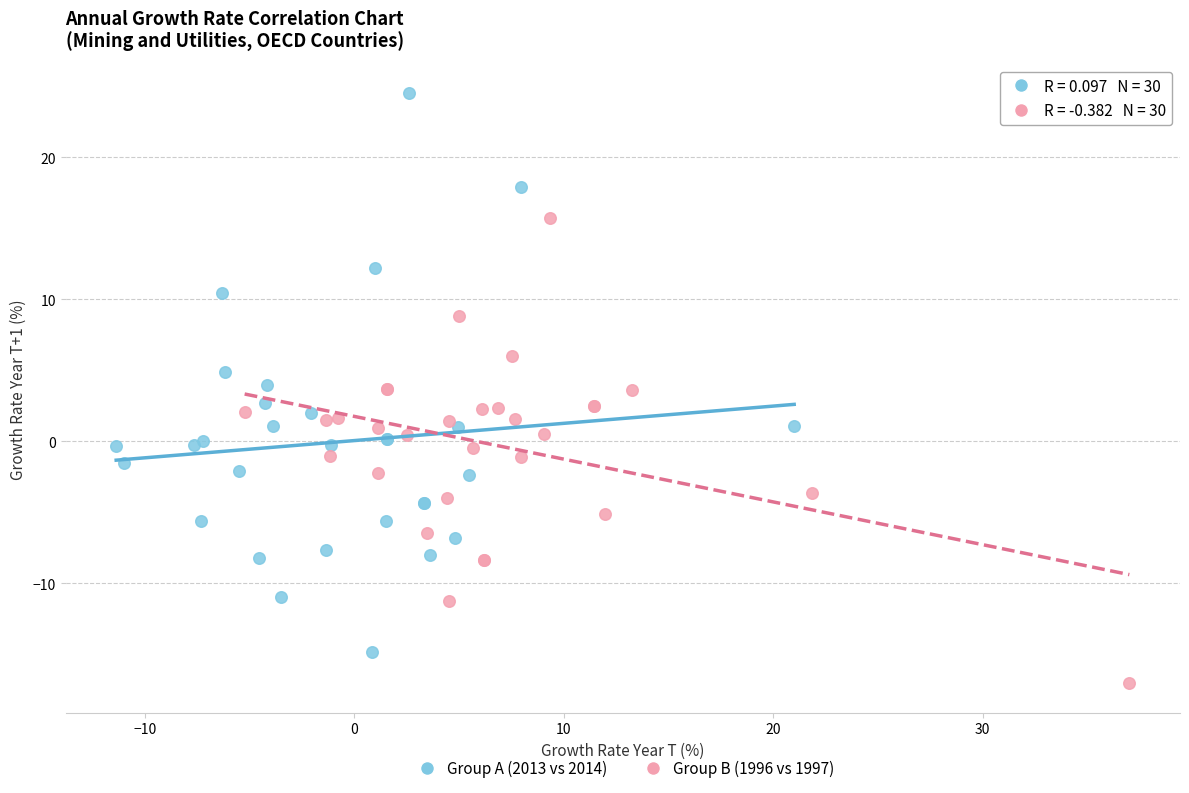

Which series reaches the maximum Y coordinate?

Group A (2013 vs 2014)